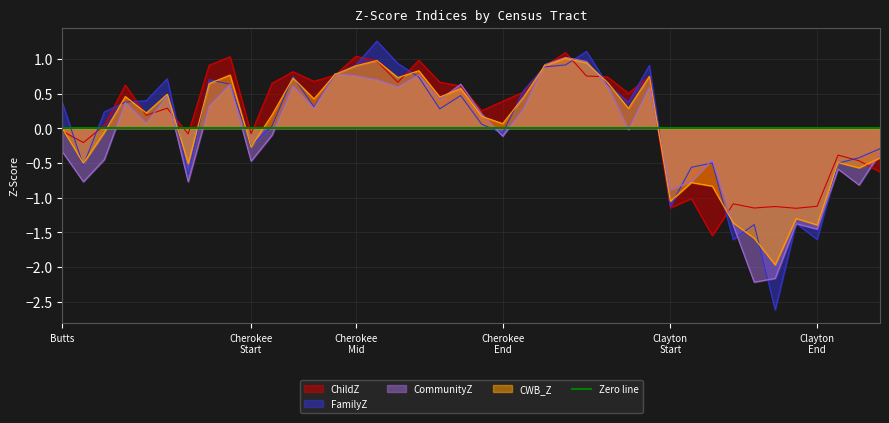

What is the difference between the CommunityZ values at Cherokee-3 and Cherokee-24?

0.1